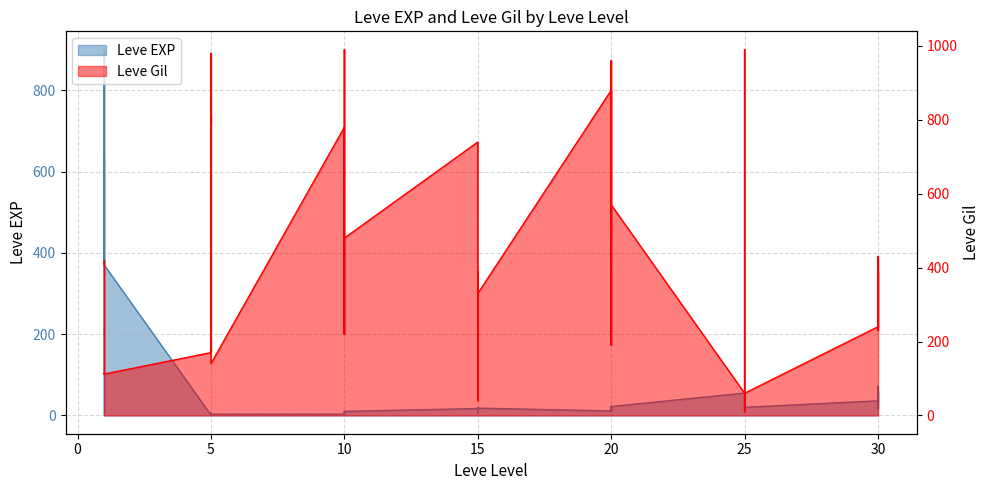

Between which two adjacent categories do Leve EXP and Leve Gil first intersect?

1 and 1